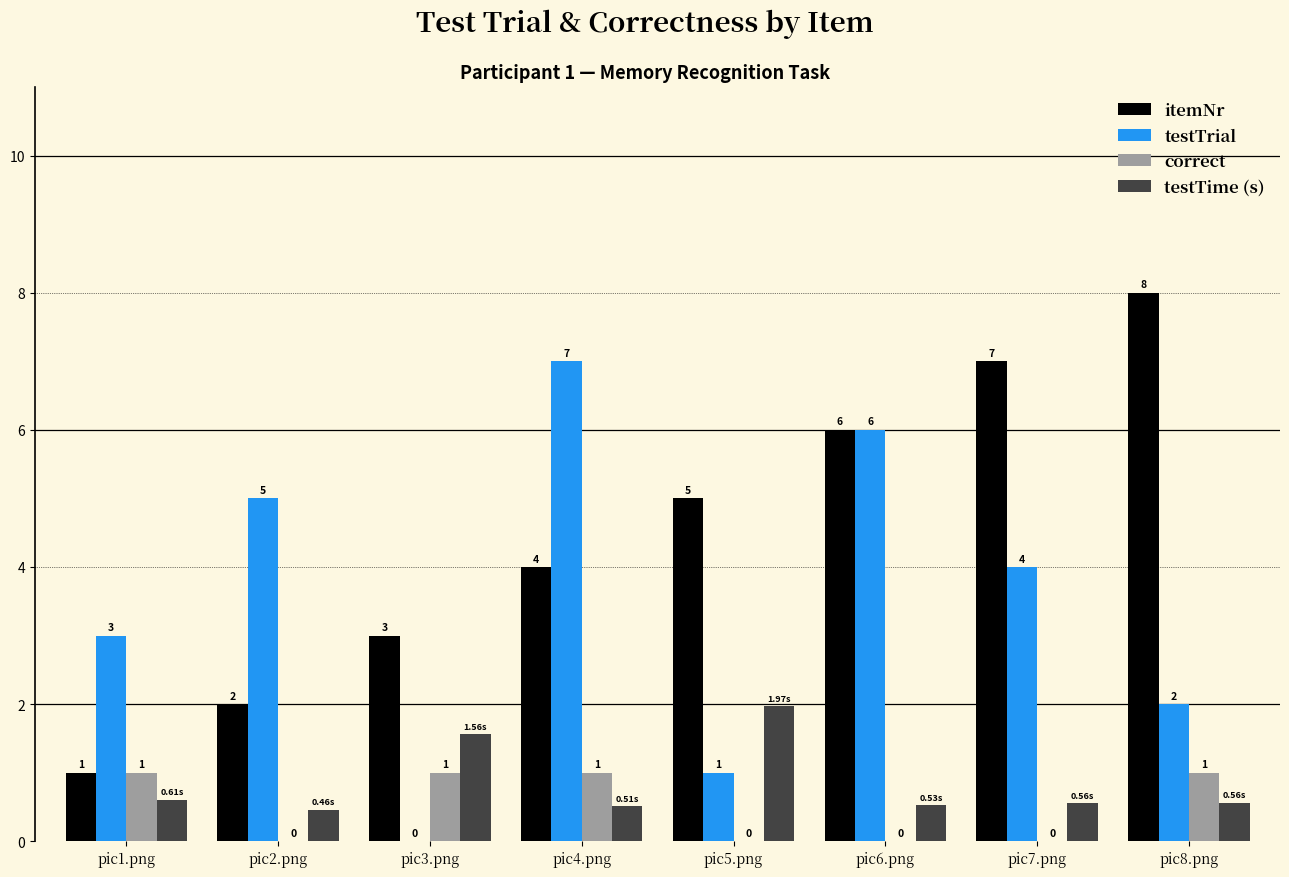

What is the sum of the testTime (s) values at pic4.png and pic5.png?

2.5